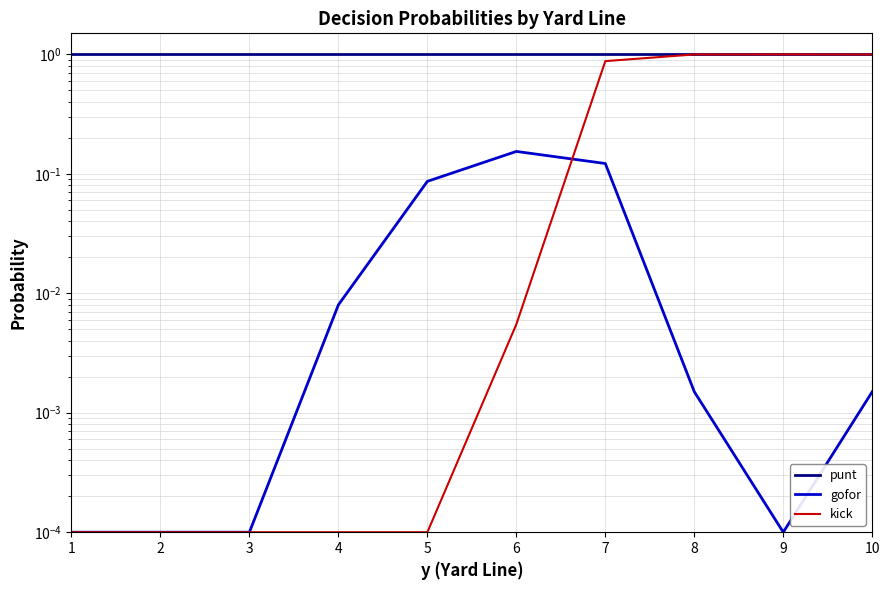

How many interior local valleys does the gofor series have?

1